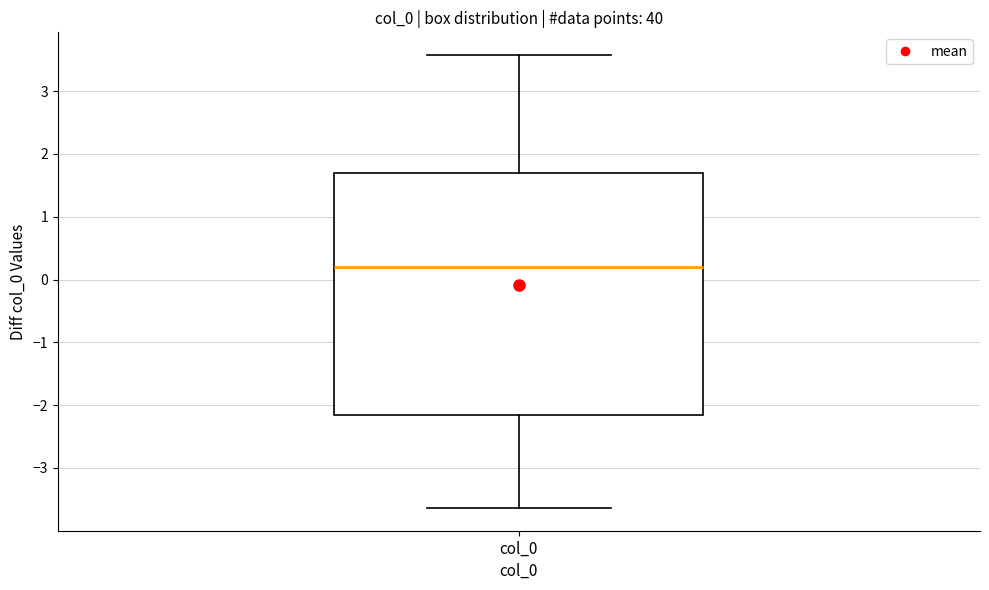

Where does the lower whisker of the box for col_0 end on the y-axis? The values are not printed on the chart, so give them approximately, as read against the axis.

-3.6